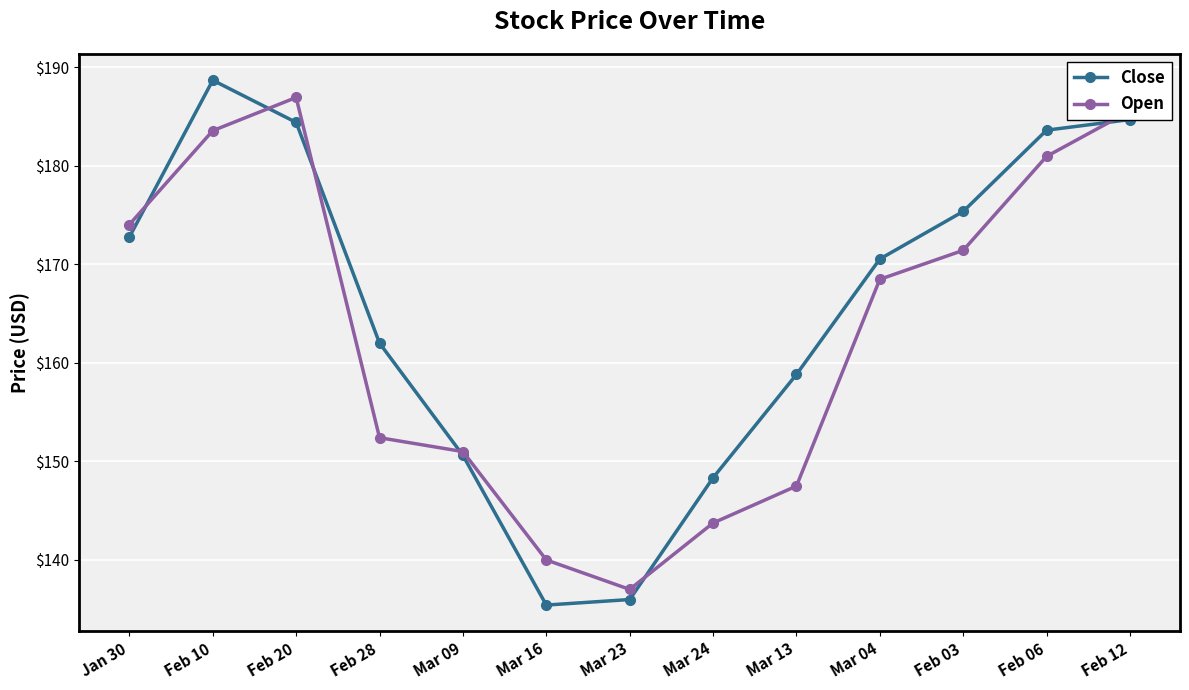

How many lines are shown in the chart?

2